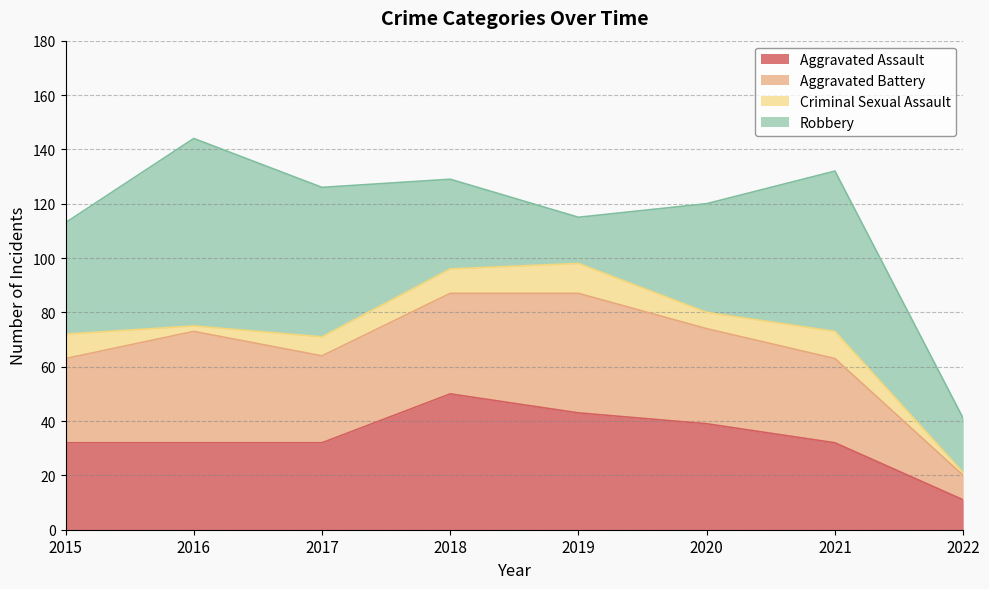

Reading left to right, what are all the values shown in this chart?

Aggravated Assault: 2015=32	2016=32	2017=32	2018=50	2019=43	2020=39	2021=32	2022=11
Aggravated Battery: 2015=31	2016=41	2017=32	2018=37	2019=44	2020=35	2021=31	2022=9
Criminal Sexual Assault: 2015=9	2016=2	2017=7	2018=9	2019=11	2020=6	2021=10	2022=1
Robbery: 2015=41	2016=69	2017=55	2018=33	2019=17	2020=40	2021=59	2022=20